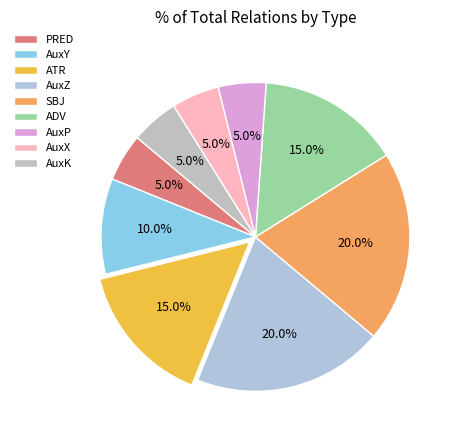

Is ATR the majority of the pie?

No